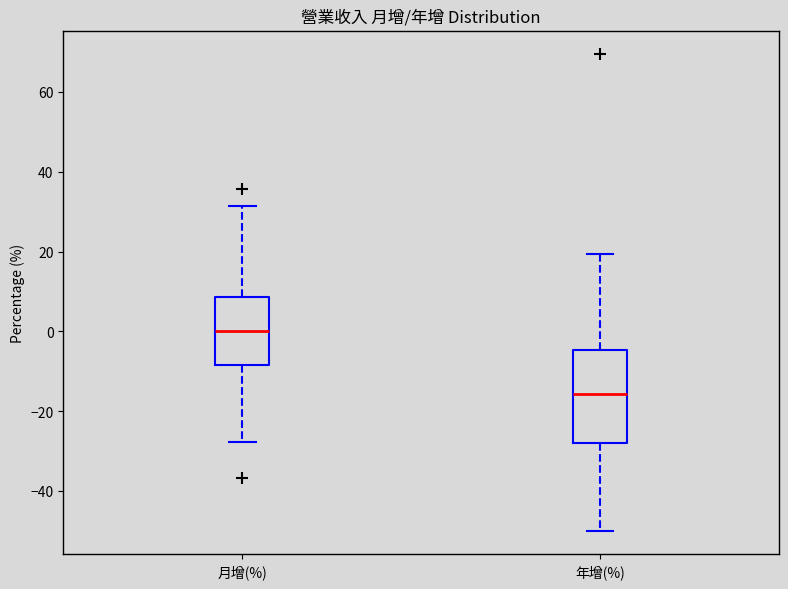

Where does the lower whisker of the box for 年增(%) end on the y-axis? The values are not printed on the chart, so give them approximately, as read against the axis.

-50